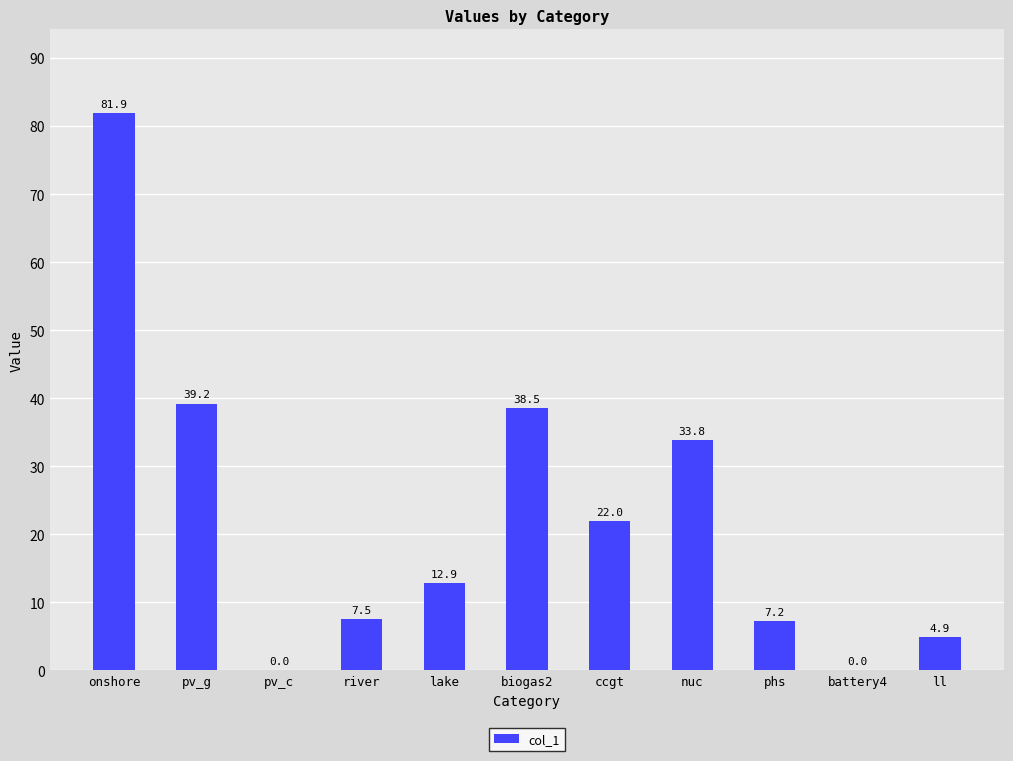

Between onshore and nuc, which is larger?

onshore